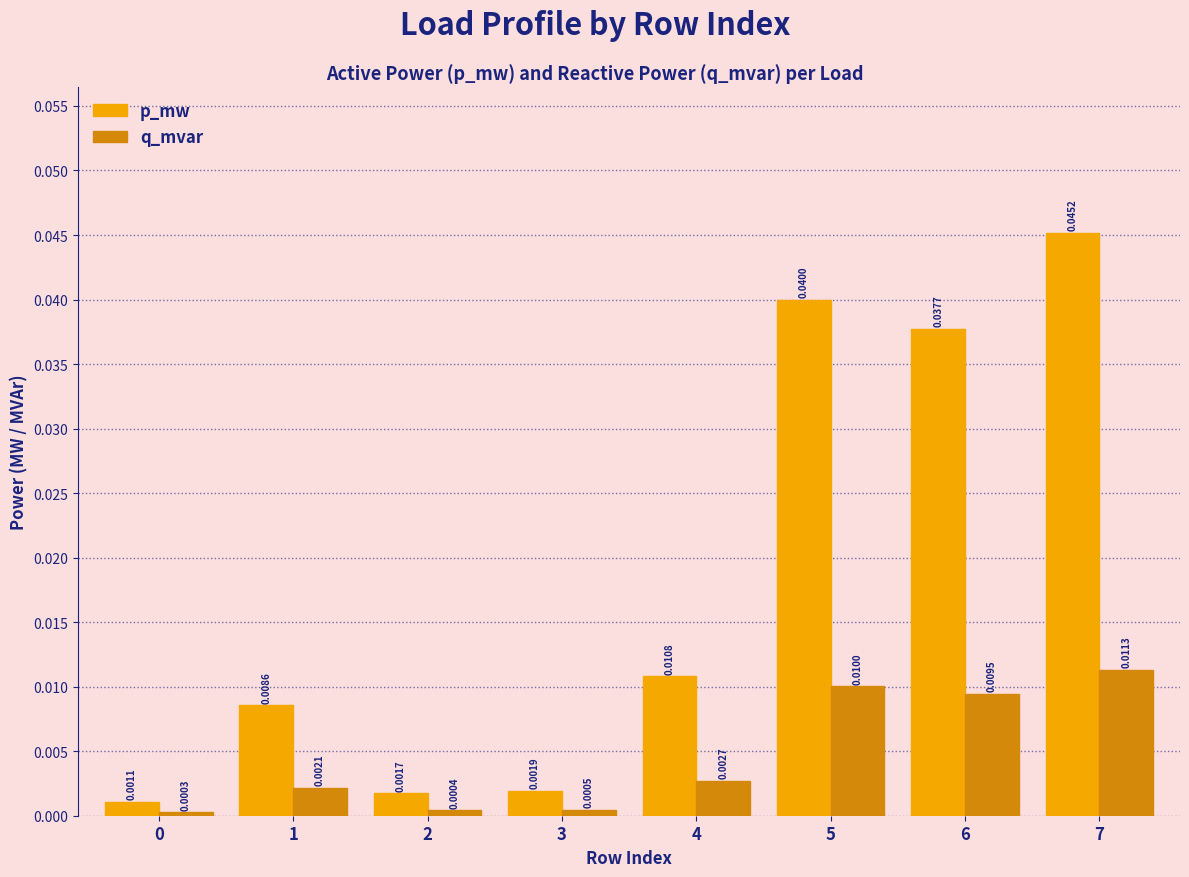

At 7, list the series in order from smallest to largest.

q_mvar, p_mw